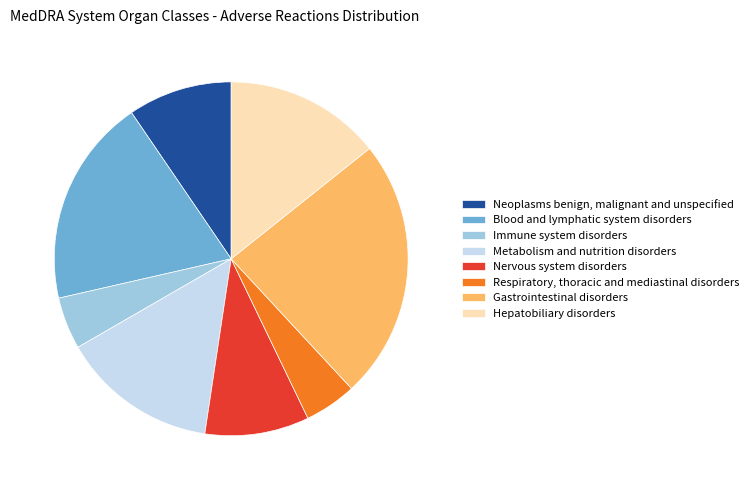

Does Neoplasms benign, malignant and unspecified account for over 50% of the chart?

No